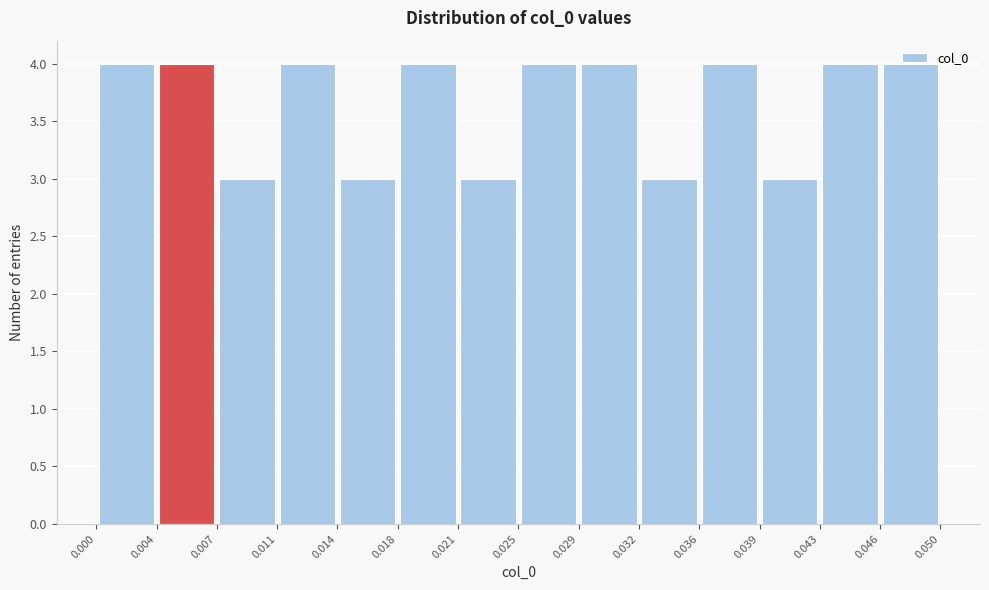

Reading left to right, transcribe this chart: for each bar, give the range it covers on the x-axis and its height. The values are not printed on the chart, so give them approximately, as read against the axis.

0.000 to 0.004: 4
0.004 to 0.007: 4
0.007 to 0.011: 3
0.011 to 0.014: 4
0.014 to 0.018: 3
0.018 to 0.021: 4
0.021 to 0.025: 3
0.025 to 0.029: 4
0.029 to 0.032: 4
0.032 to 0.036: 3
0.036 to 0.039: 4
0.039 to 0.043: 3
0.043 to 0.046: 4
0.046 to 0.050: 4